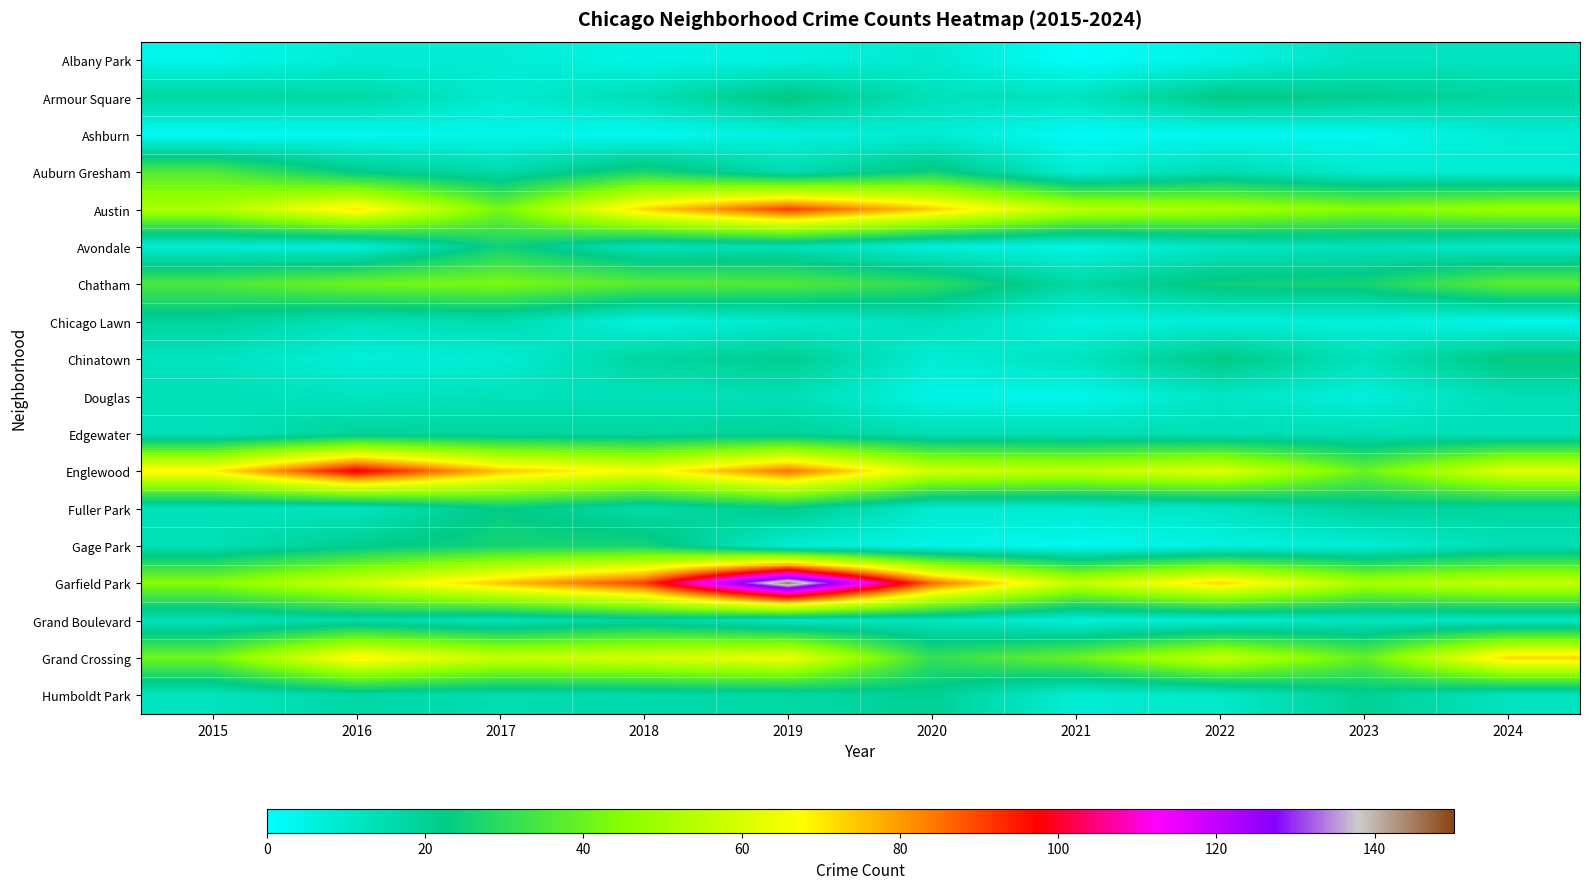

Reading left to right, what are all the values shown in this chart?

Albany Park: 2015=4	2016=8	2017=8	2018=5	2019=6	2020=9	2021=1	2022=5	2023=12	2024=12
Armour Square: 2015=18	2016=17	2017=9	2018=14	2019=24	2020=13	2021=12	2022=23	2023=21	2024=18
Ashburn: 2015=2	2016=3	2017=4	2018=3	2019=6	2020=8	2021=2	2022=3	2023=3	2024=8
Auburn Gresham: 2015=36	2016=22	2017=16	2018=27	2019=15	2020=25	2021=8	2022=15	2023=9	2024=8
Austin: 2015=52	2016=71	2017=42	2018=73	2019=91	2020=74	2021=55	2022=51	2023=45	2024=49
Avondale: 2015=8	2016=7	2017=25	2018=13	2019=14	2020=7	2021=5	2022=11	2023=13	2024=10
Chatham: 2015=35	2016=41	2017=43	2018=37	2019=36	2020=30	2021=17	2022=25	2023=26	2024=38
Chicago Lawn: 2015=19	2016=13	2017=15	2018=6	2019=9	2020=13	2021=6	2022=7	2023=7	2024=4
Chinatown: 2015=12	2016=7	2017=8	2018=18	2019=21	2020=8	2021=12	2022=23	2023=13	2024=24
Douglas: 2015=14	2016=12	2017=13	2018=13	2019=14	2020=5	2021=4	2022=11	2023=7	2024=14
Edgewater: 2015=13	2016=19	2017=18	2018=18	2019=19	2020=14	2021=14	2022=14	2023=14	2024=13
Englewood: 2015=69	2016=99	2017=75	2018=65	2019=85	2020=59	2021=56	2022=62	2023=40	2024=62
Fuller Park: 2015=13	2016=12	2017=23	2018=16	2019=22	2020=9	2021=9	2022=11	2023=19	2024=18
Gage Park: 2015=14	2016=21	2017=26	2018=26	2019=8	2020=5	2021=3	2022=6	2023=8	2024=14
Garfield Park: 2015=45	2016=59	2017=75	2018=91	2019=146	2020=86	2021=56	2022=73	2023=51	2024=57
Grand Boulevard: 2015=13	2016=16	2017=13	2018=18	2019=11	2020=12	2021=7	2022=8	2023=12	2024=11
Grand Crossing: 2015=41	2016=70	2017=57	2018=60	2019=65	2020=31	2021=40	2022=57	2023=39	2024=73
Humboldt Park: 2015=12	2016=17	2017=15	2018=16	2019=17	2020=20	2021=8	2022=10	2023=20	2024=12